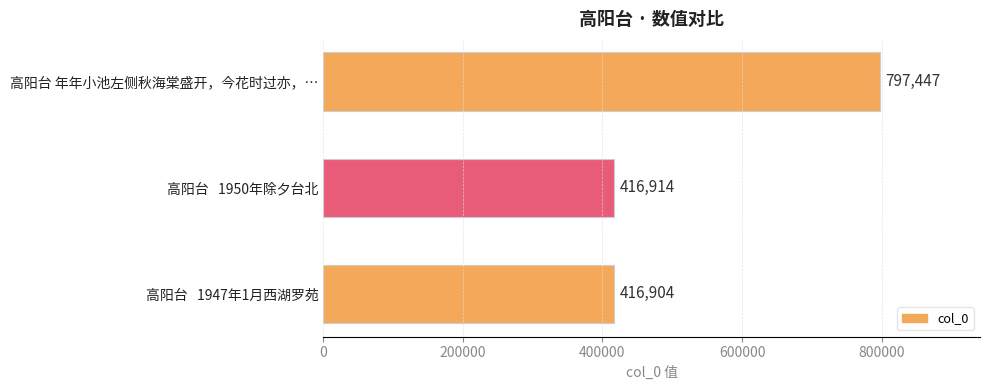

Reading top to bottom, list all the values displayed in this chart.

高阳台 年年小池左侧秋海棠盛开，今花时过亦，…=797447	高阳台   1950年除夕台北=416914	高阳台   1947年1月西湖罗苑=416904